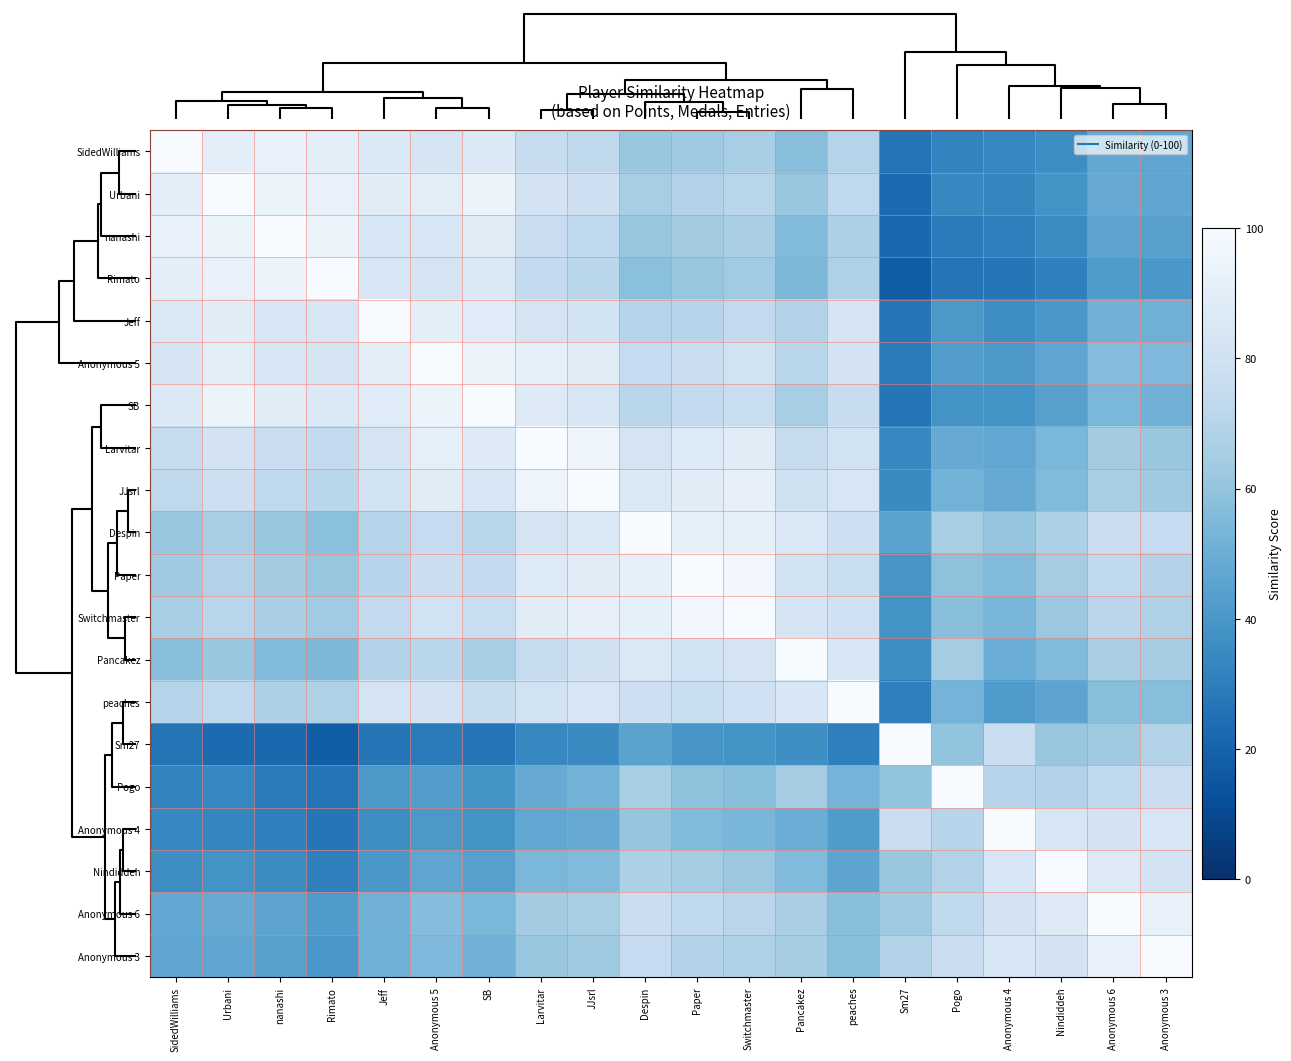

What is the total value across all series at nanashi?

1307.9